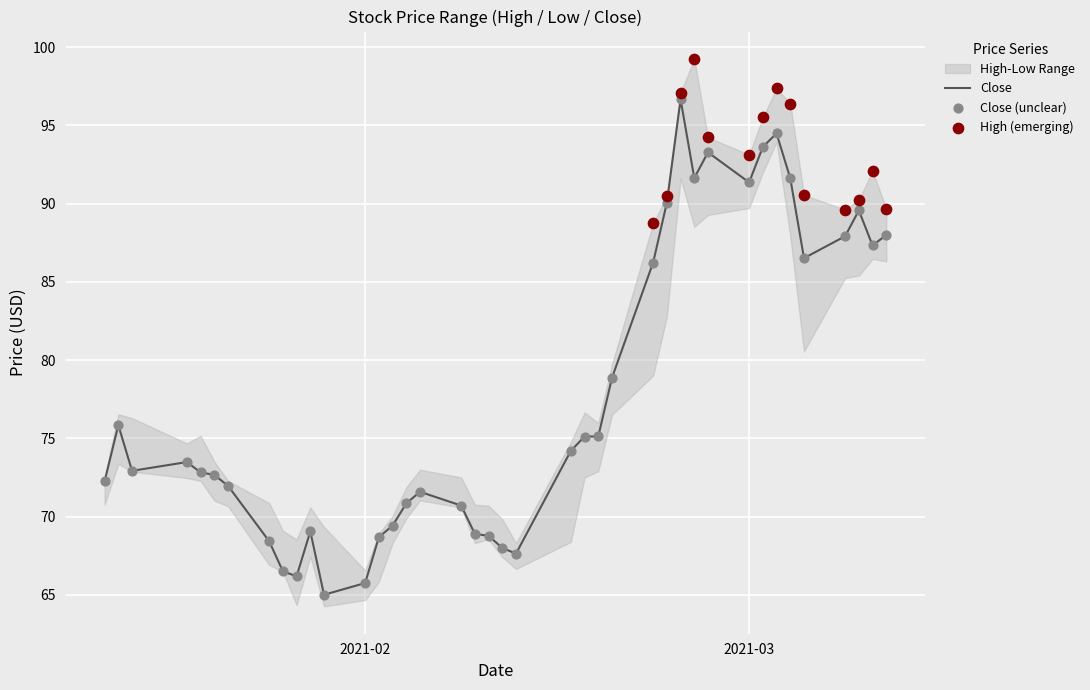

Which series has the largest Y range (max minus min)?

High